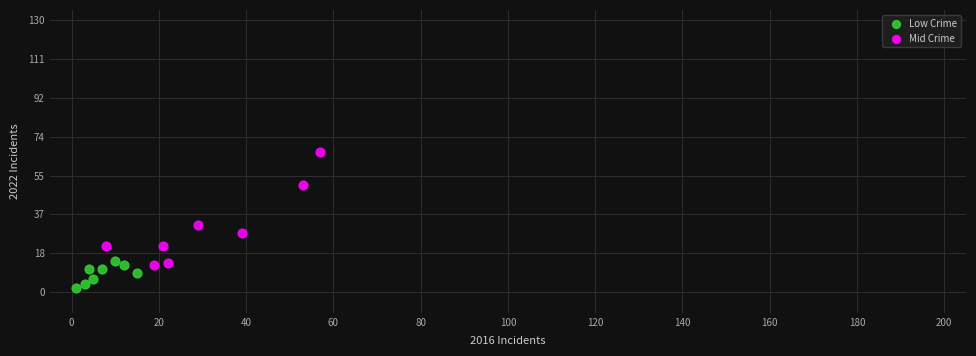

Which series reaches the minimum Y coordinate?

Low Crime